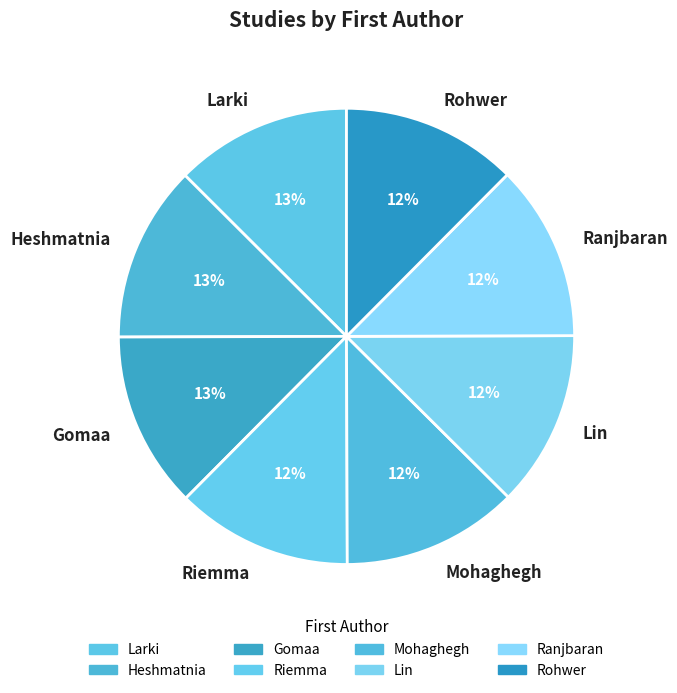

How many slices are in this pie chart?

8